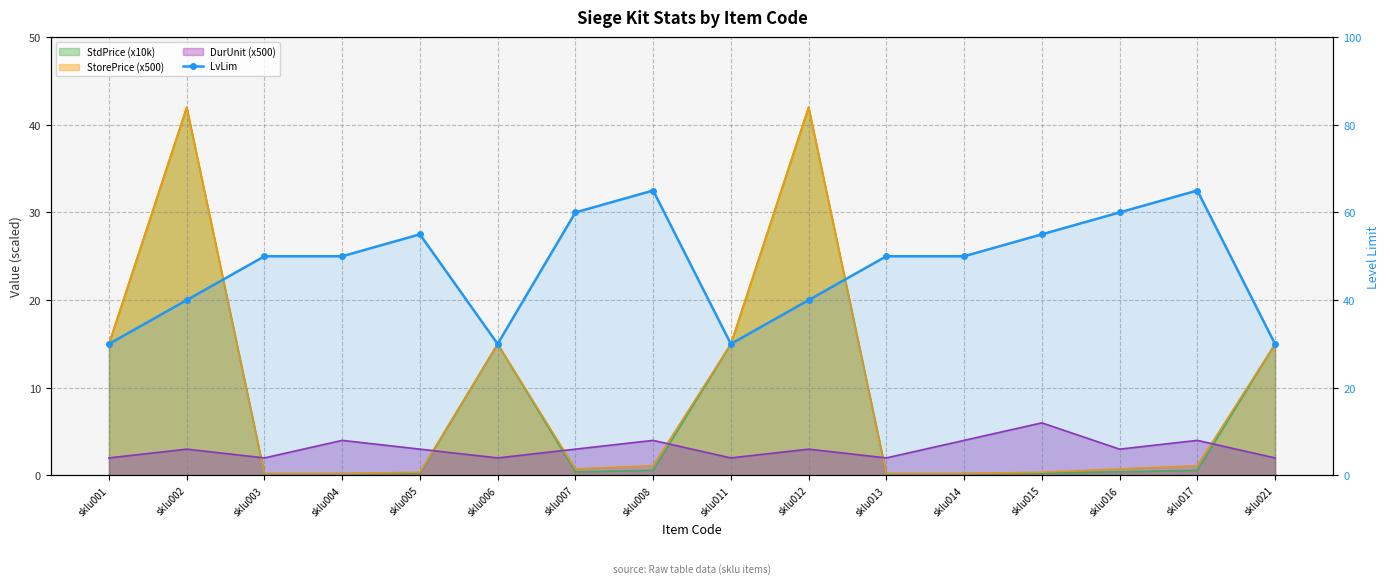

The value at sklu015 is 55. True or false?

True